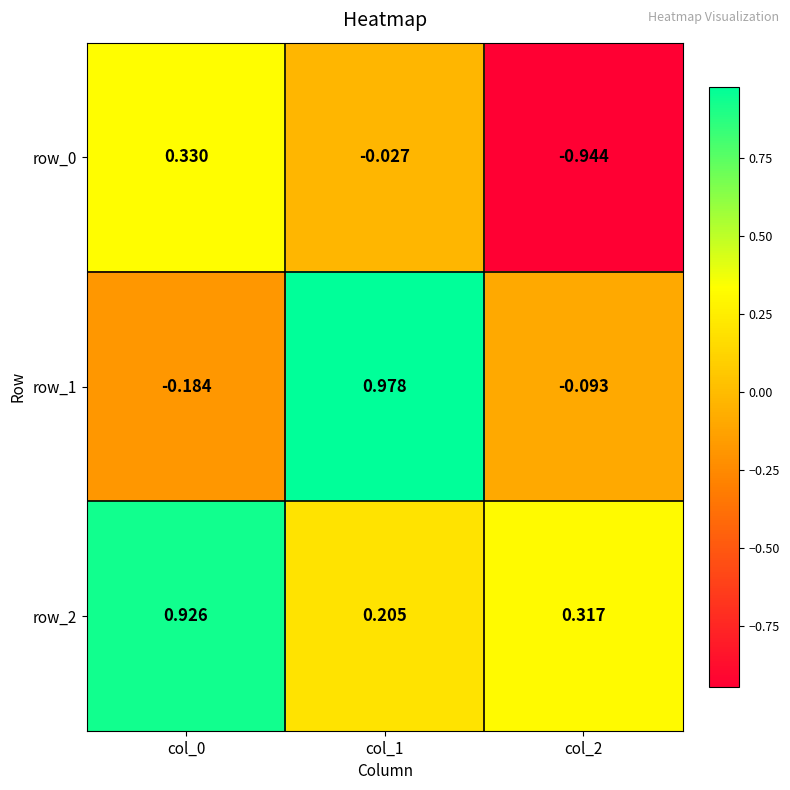

How many row_2 values are between 0 and 1?

3